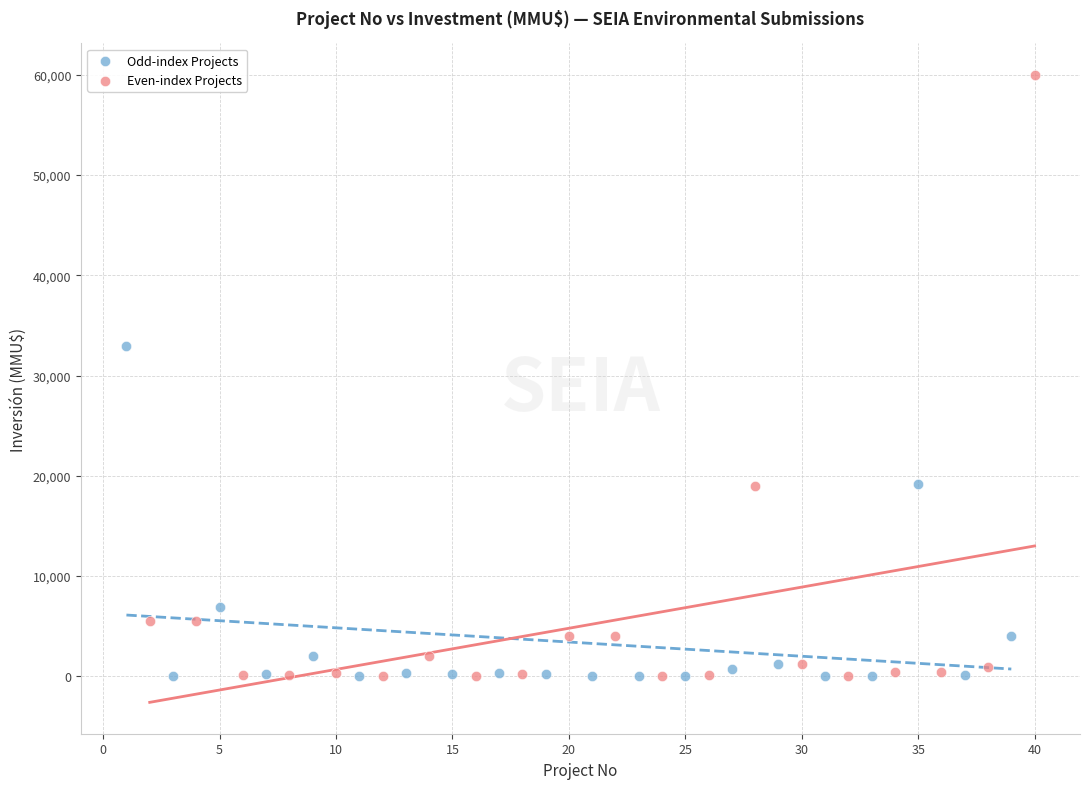

Which series reaches the maximum Y coordinate?

Even-index Projects